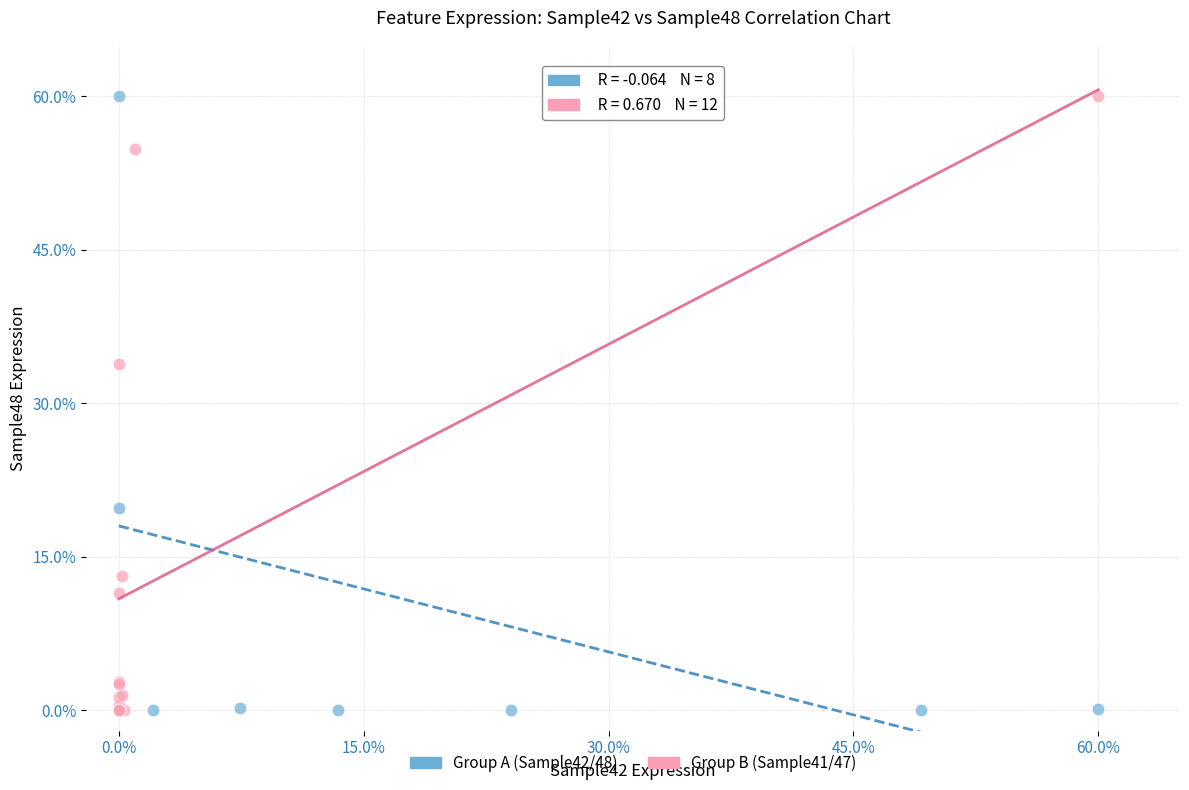

What are all the series names shown in the legend?

Group A (Sample42/48), Group B (Sample41/47)